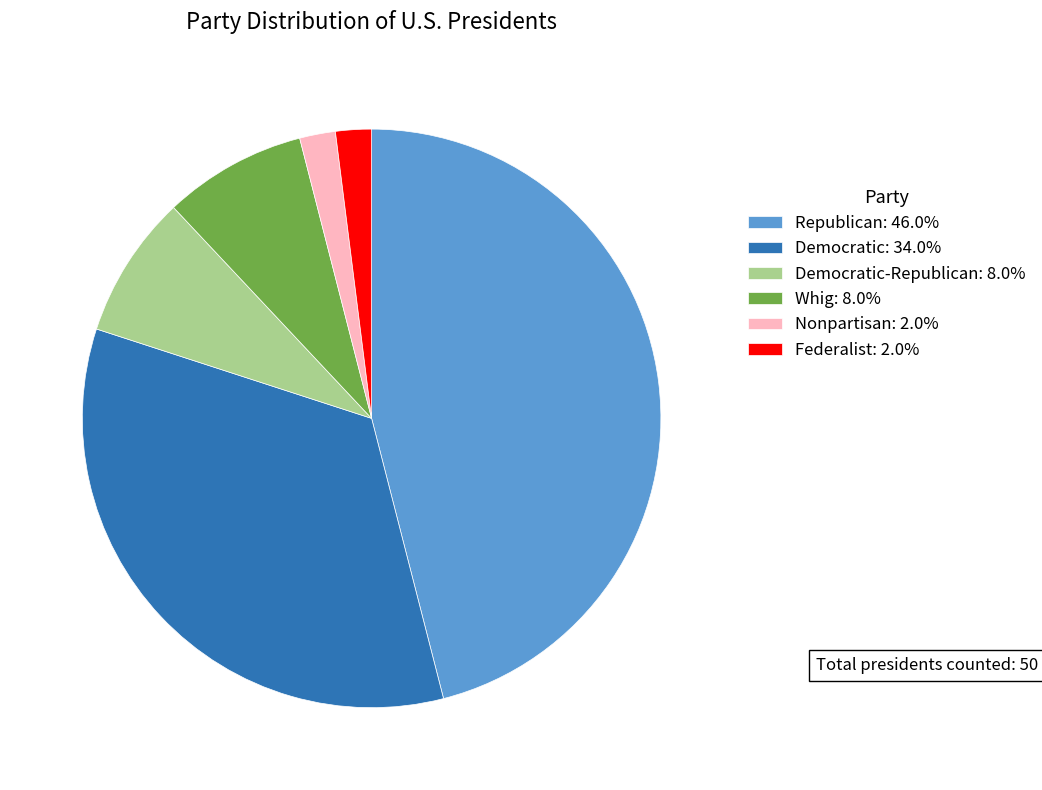

Is there any slice that represents more than half of the pie?

No